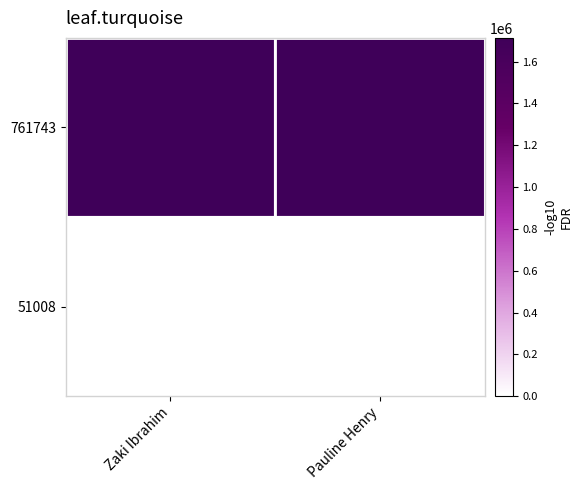

Reading left to right, transcribe all the data shown in this chart.

761743: Zaki Ibrahim=1710483	Pauline Henry=1713760
51008: Zaki Ibrahim=0	Pauline Henry=0